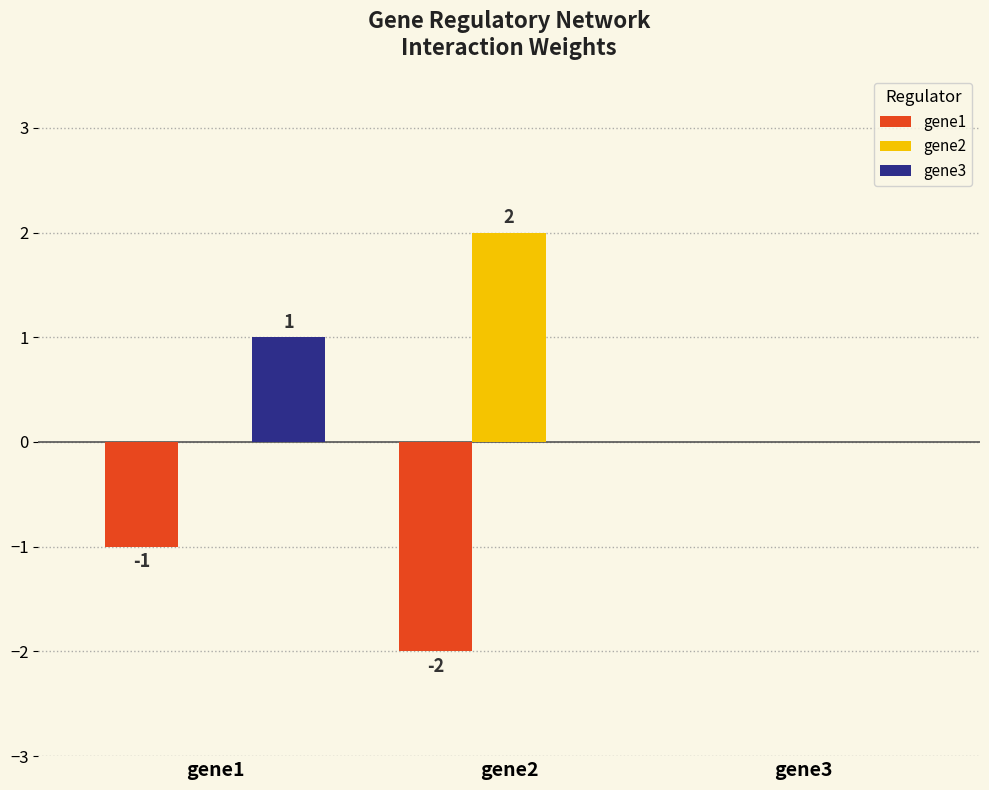

Which label corresponds to the largest value in the chart?

gene2